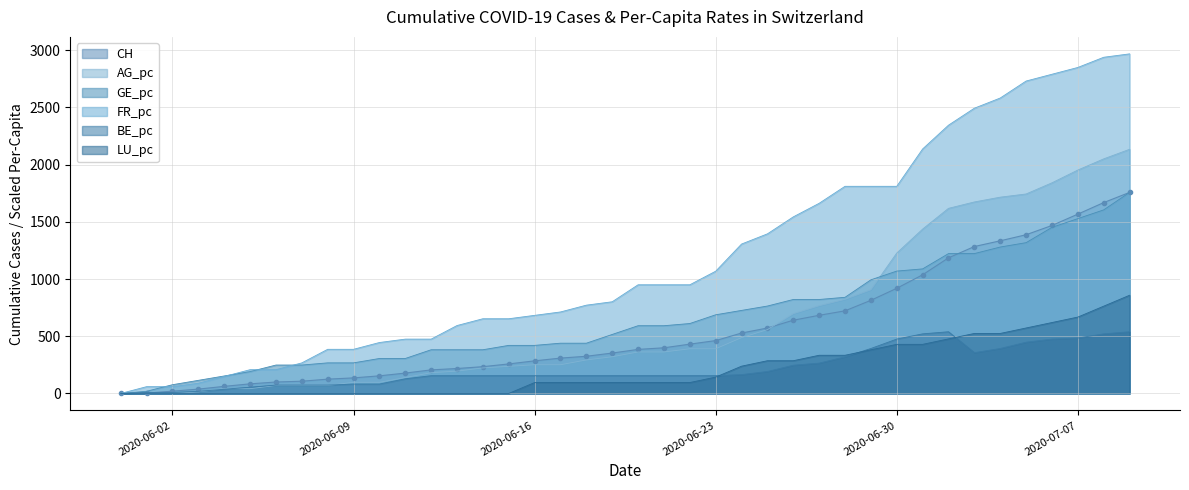

True or false: GE_pc and CH cross at least once.

True